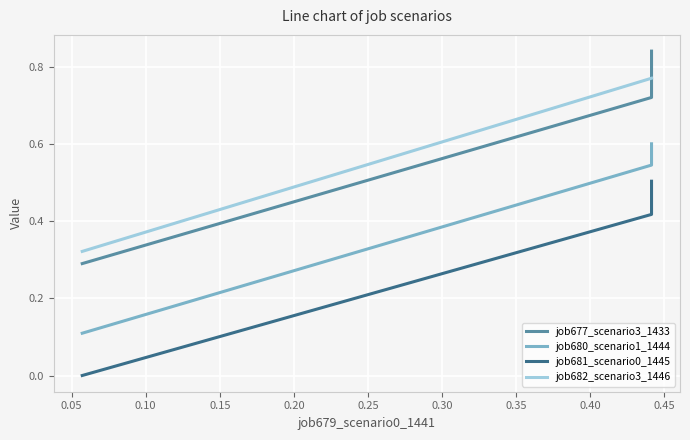

What value does the job680_scenario1_1444 series have at 0.00?

0.1